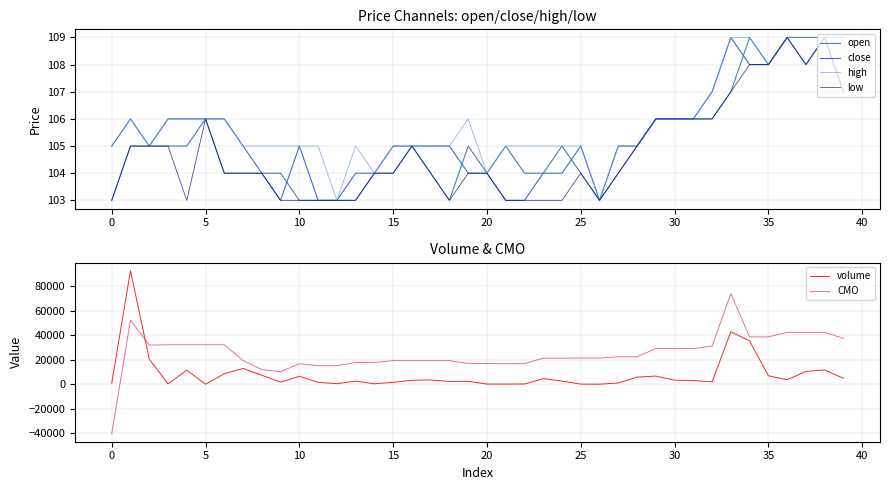

Is it true that CMO equals 29174.2 at 18?

False